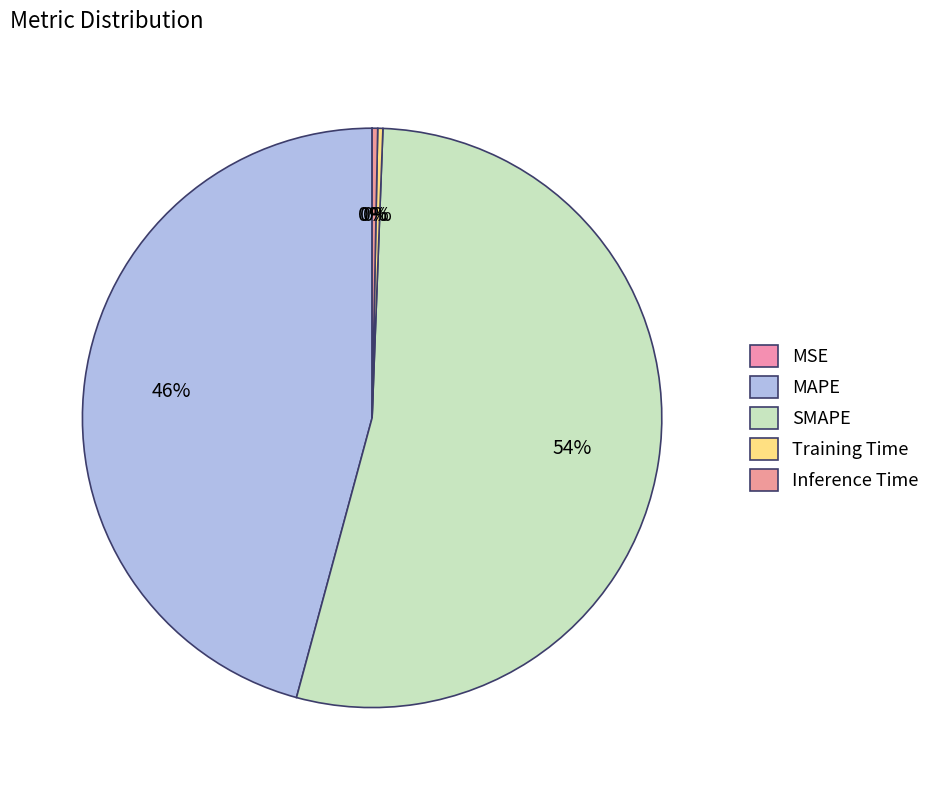

How many slices are in this pie chart?

5